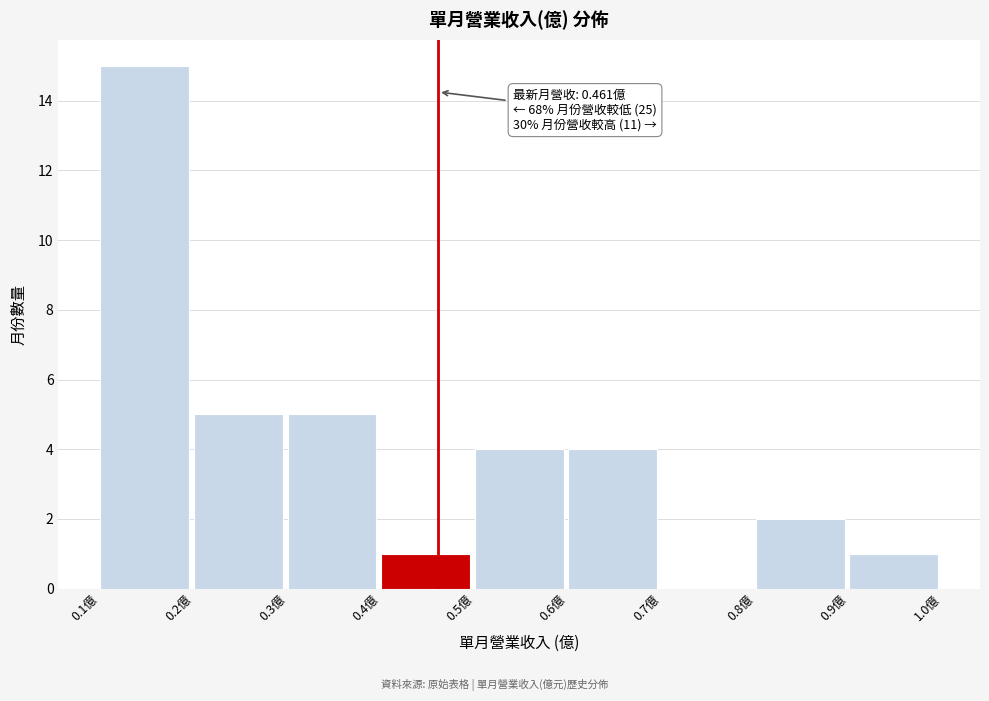

Which range on the x-axis has the tallest bar?

0.1 to 0.2